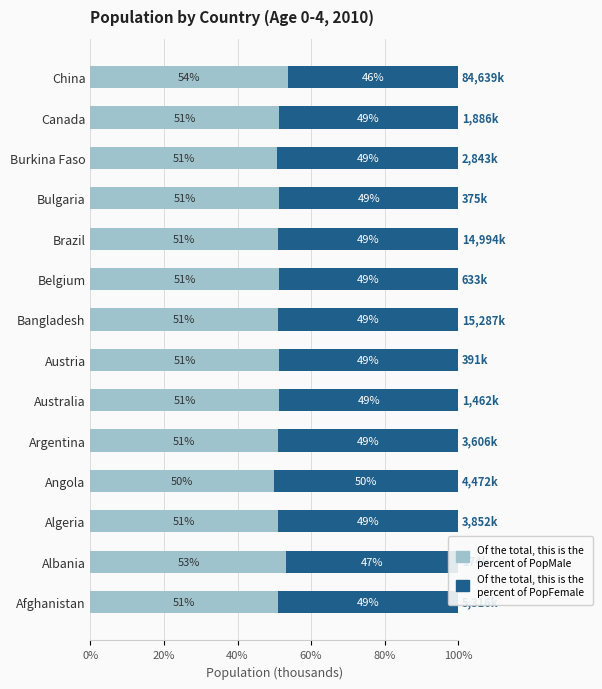

What is the total value across all series at Belgium?

100.0